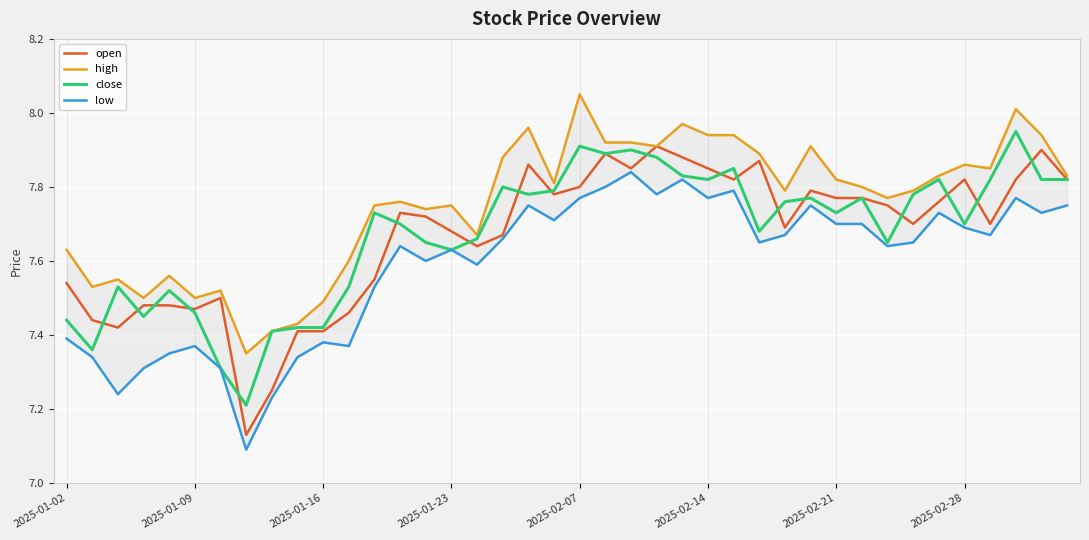

What is the difference between the maximum and minimum values in the close series?

0.7